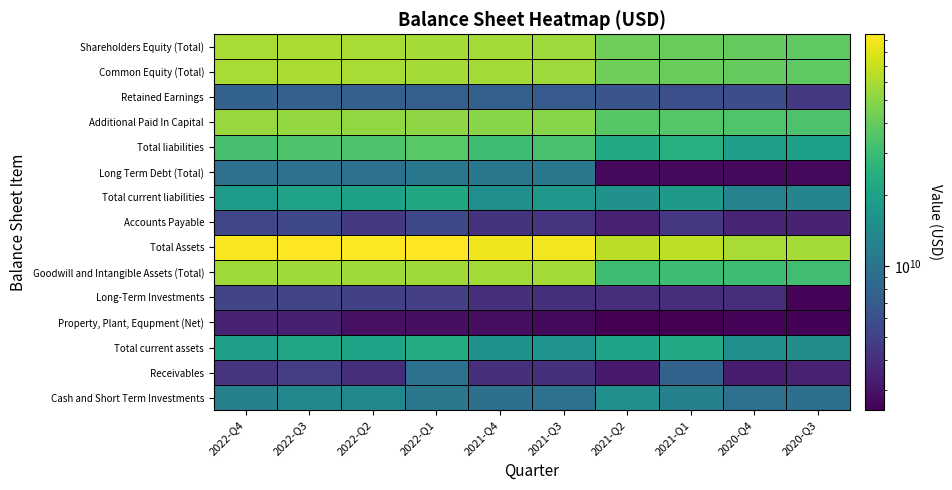

At which category is the sum across all series the highest?

2022-Q1